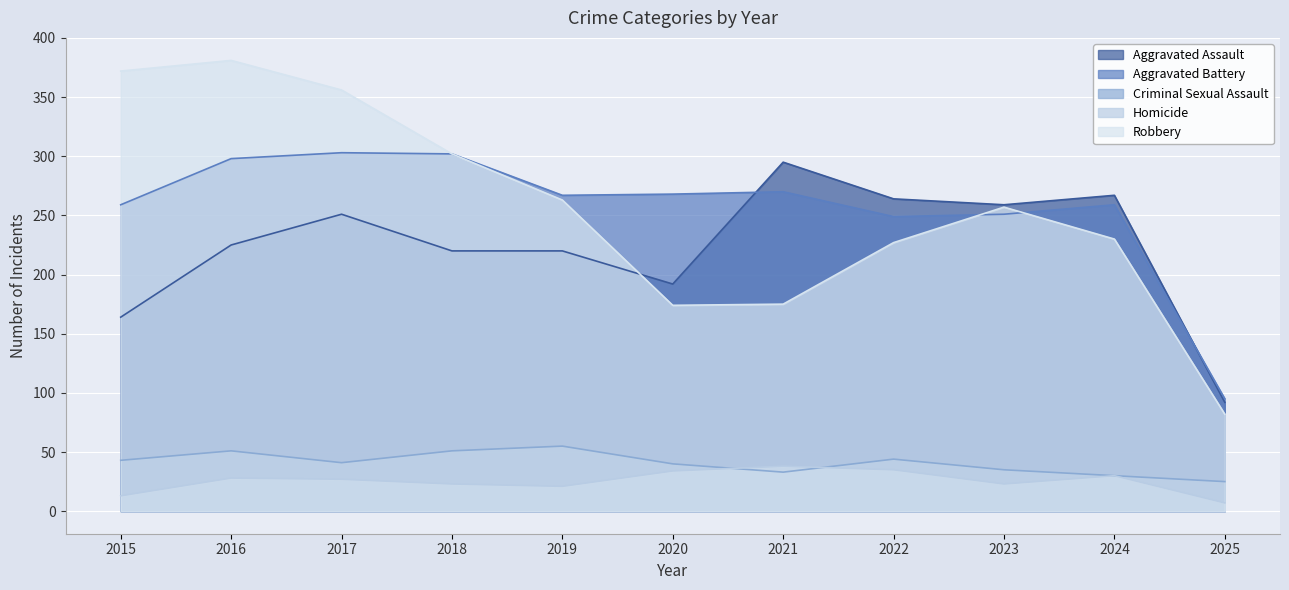

True or false: Criminal Sexual Assault has a value of 56 at 2023.

False